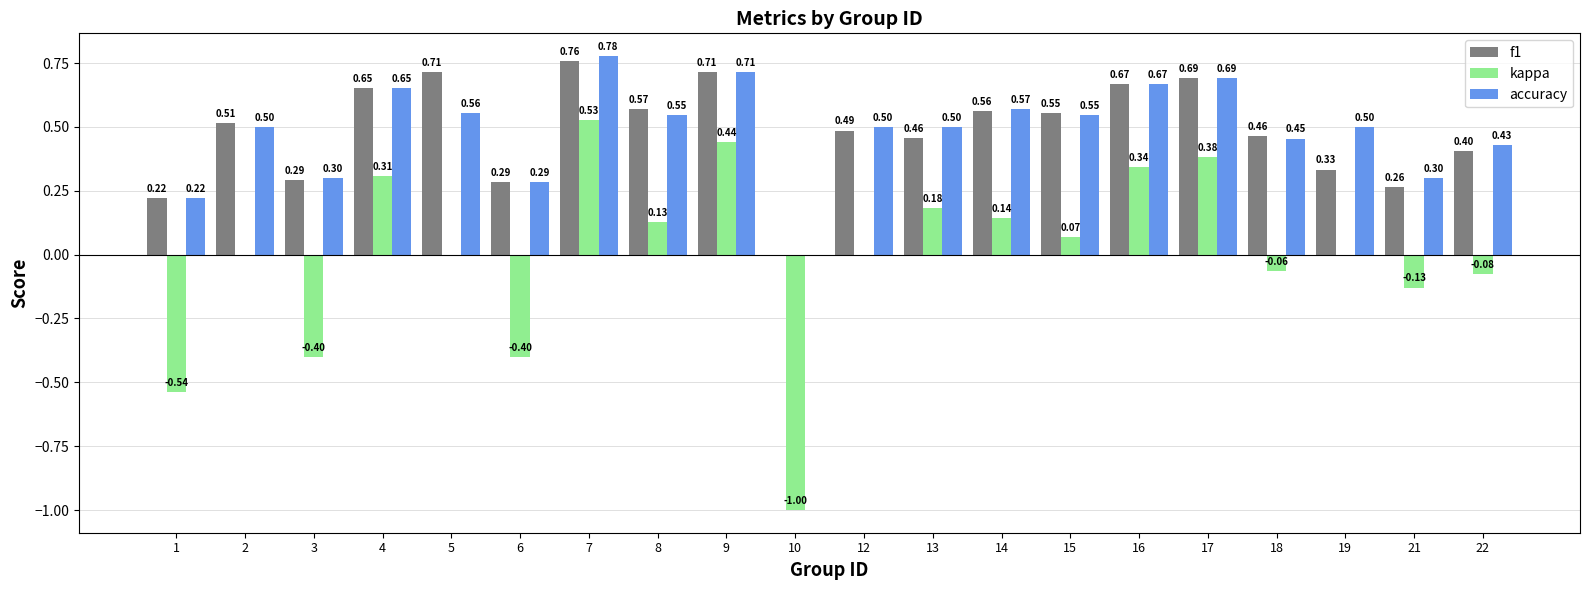

How many groups of bars are there?

20